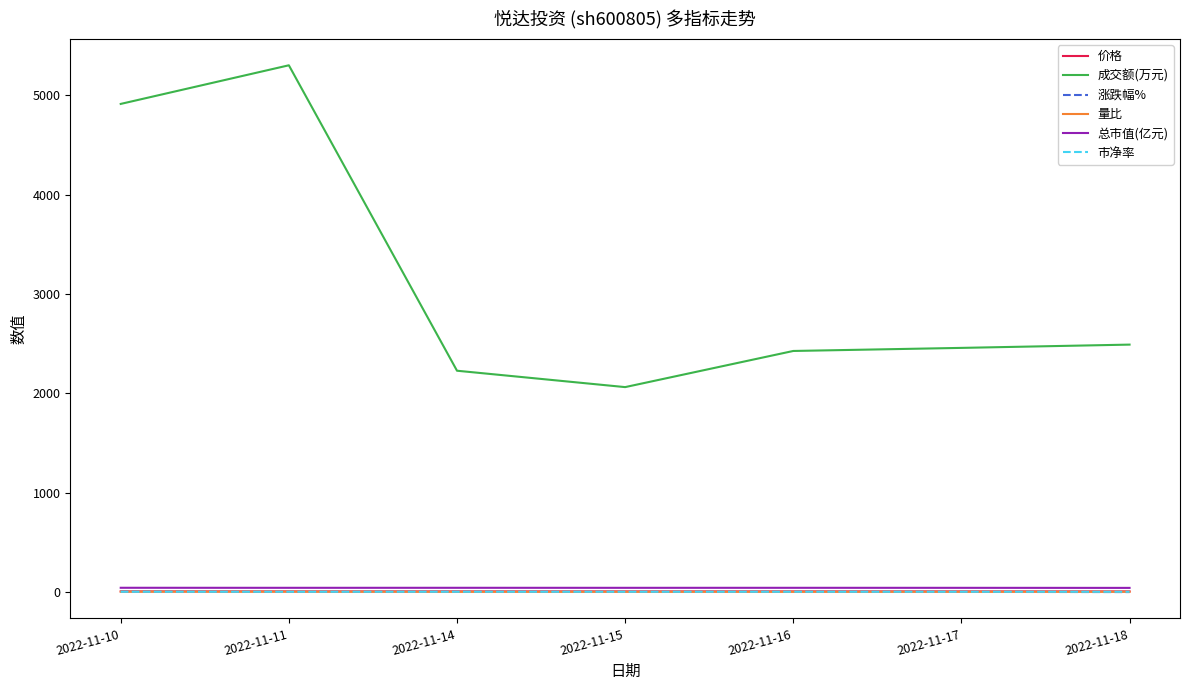

At which category does the chart reach its peak across all series?

2022-11-11